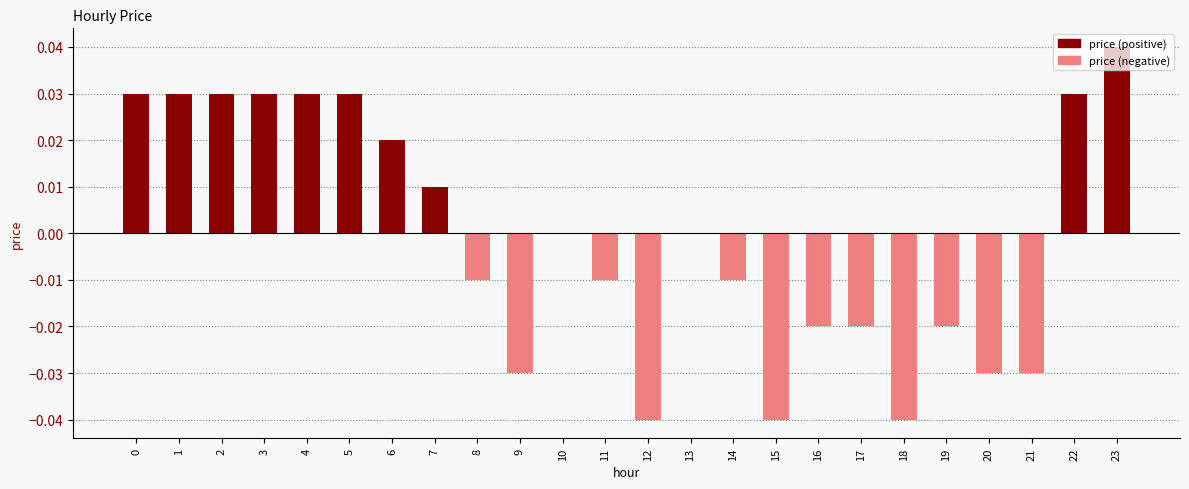

The value at 9 is -0.0. True or false?

True